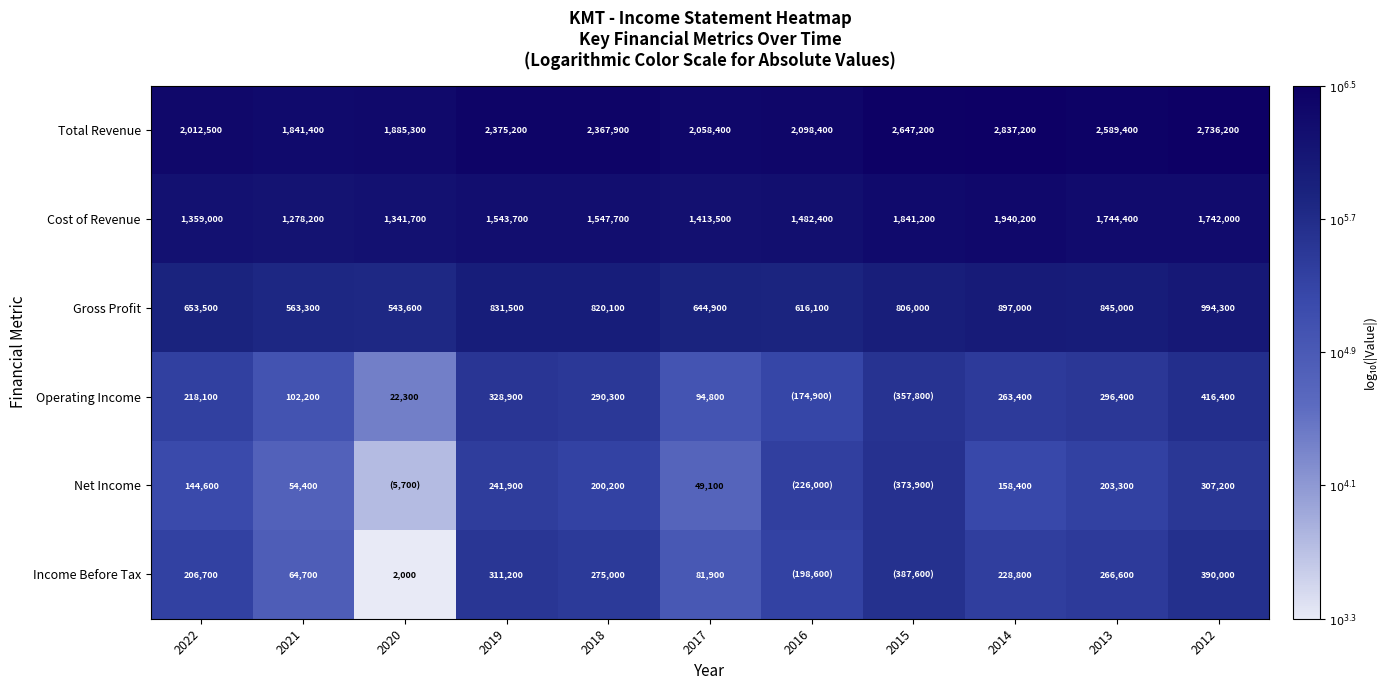

Which has a higher value, 2014 or 2012?

2014